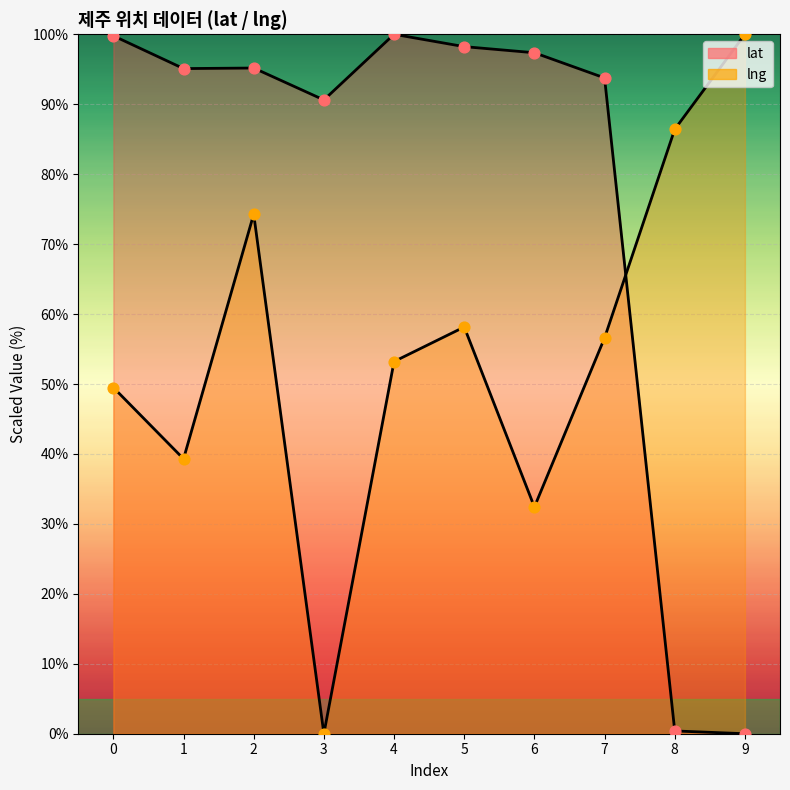

Which series reaches the minimum Y coordinate?

lat